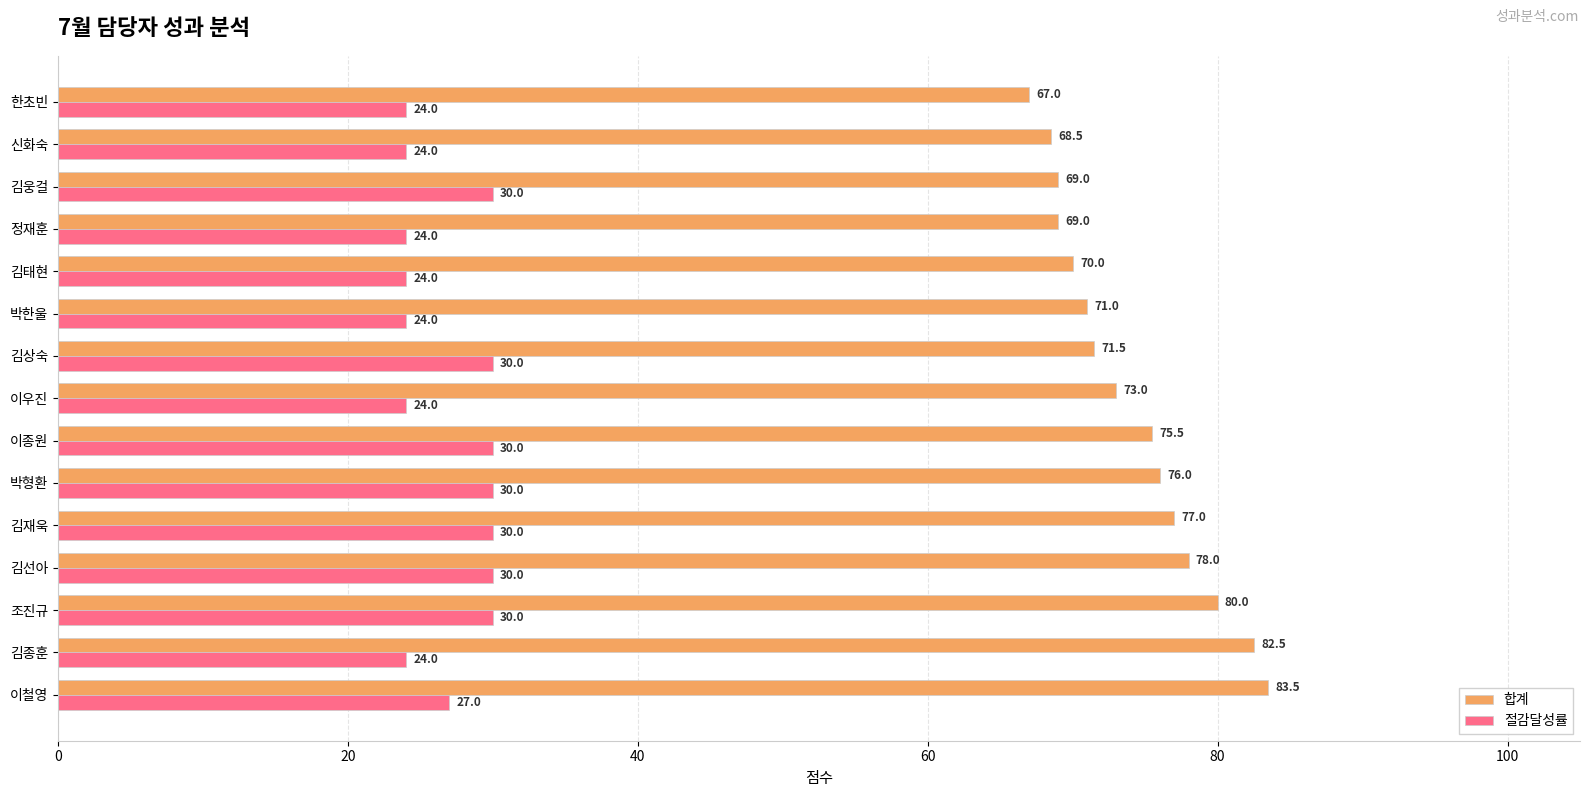

What is the total value across all series at 정재훈?

93.0